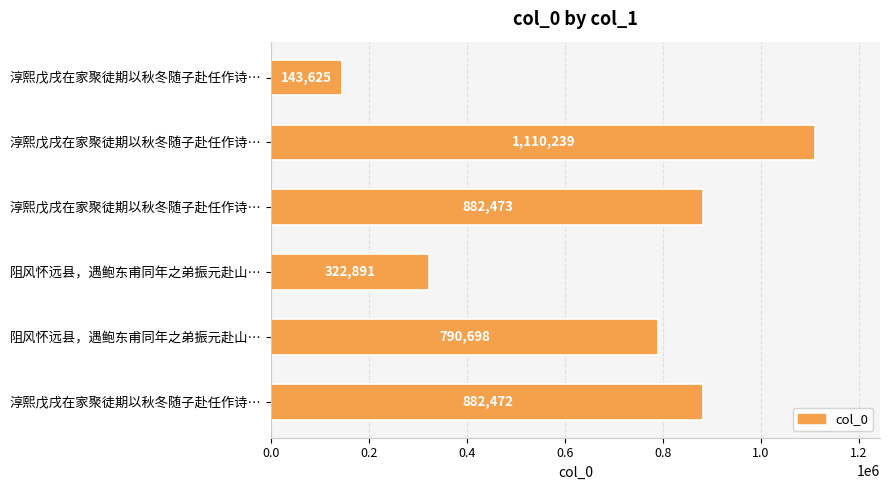

How many categories are shown in the chart?

6